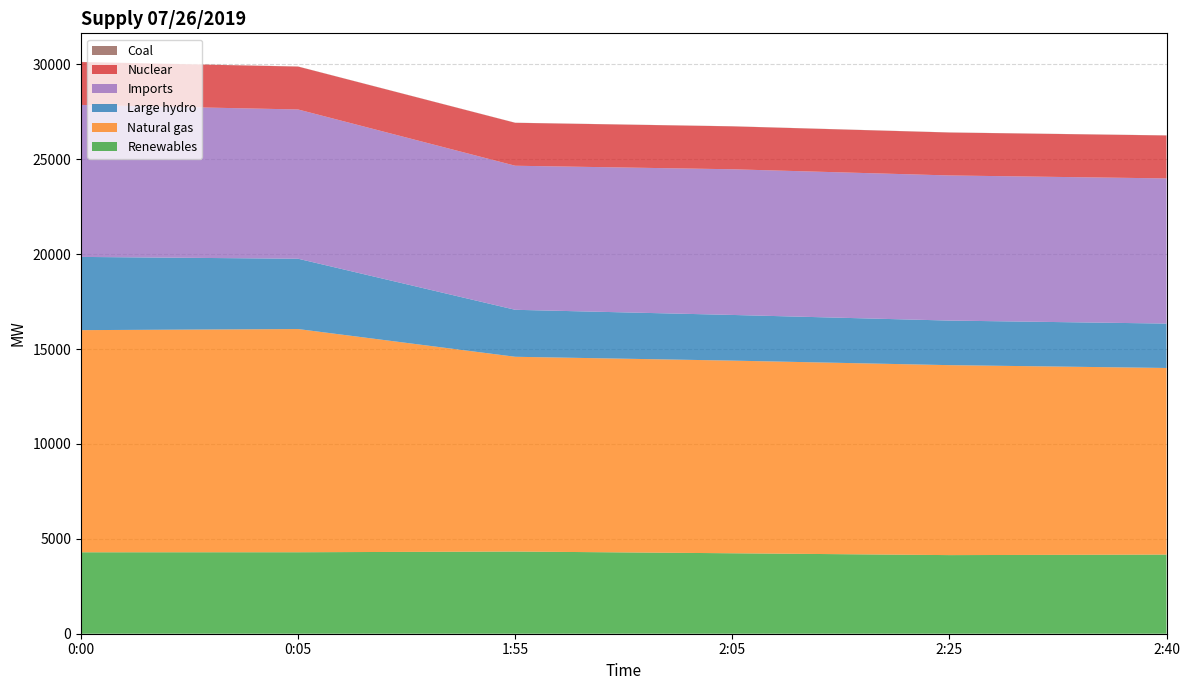

Reading left to right, transcribe all the data shown in this chart.

Renewables: 0:00=4292	0:05=4294	1:55=4331	2:05=4240	2:25=4143	2:40=4170
Natural gas: 0:00=11707	0:05=11762	1:55=10264	2:05=10153	2:25=10011	2:40=9835
Large hydro: 0:00=3859	0:05=3706	1:55=2476	2:05=2407	2:25=2349	2:40=2340
Imports: 0:00=8010	0:05=7866	1:55=7592	2:05=7677	2:25=7648	2:40=7650
Nuclear: 0:00=2260	0:05=2260	1:55=2262	2:05=2261	2:25=2262	2:40=2263
Coal: 0:00=6	0:05=6	1:55=6	2:05=6	2:25=6	2:40=6